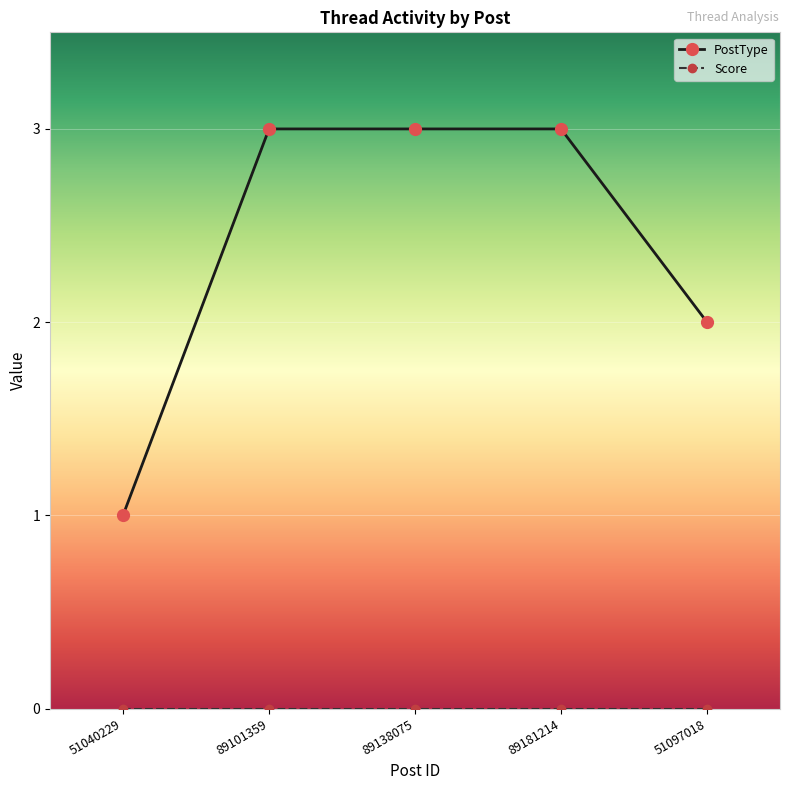

The PostType series shows 3 at 89101359. True or false?

True